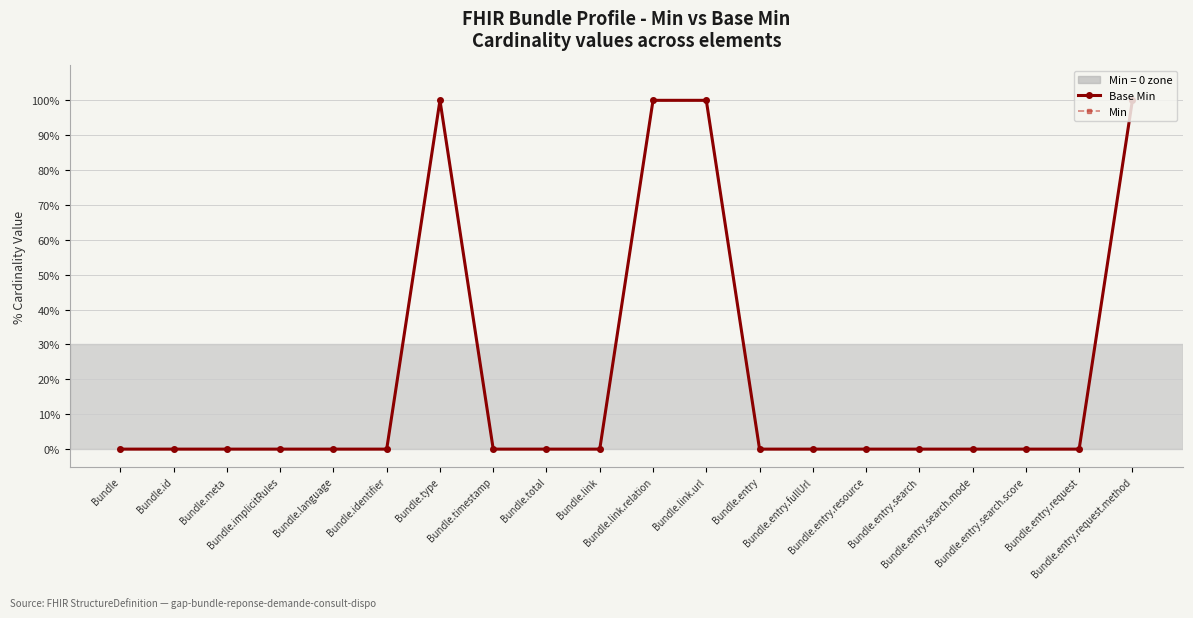

Which has a higher value, Bundle.type or Bundle.timestamp?

Bundle.type